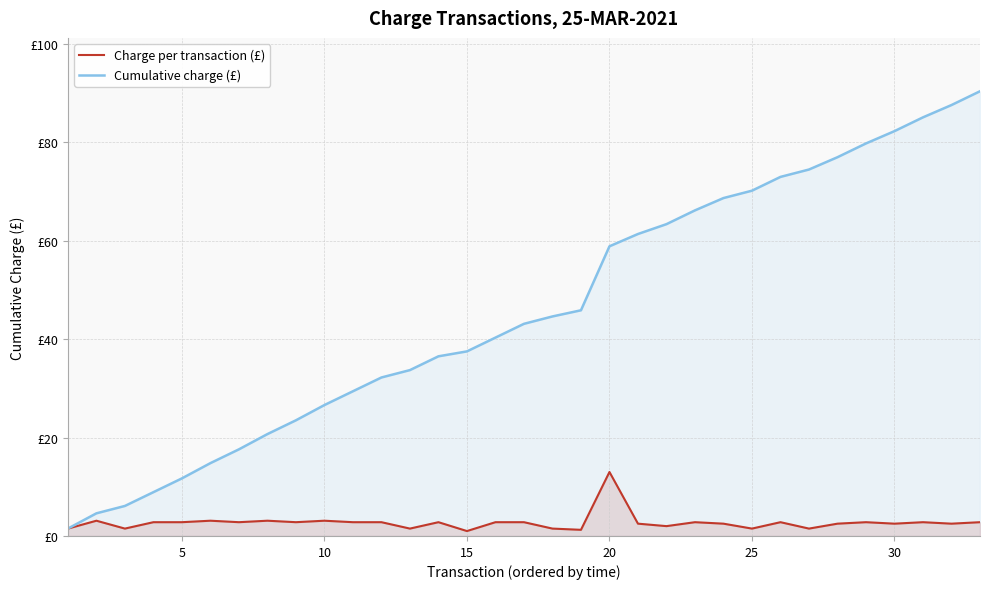

Does the chart display data point markers on the line(s)?

No